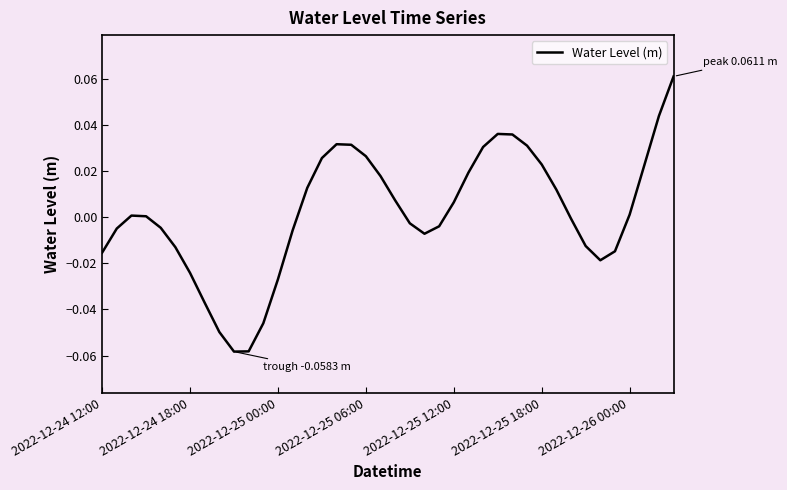

What is the difference between the maximum and minimum values?

0.1